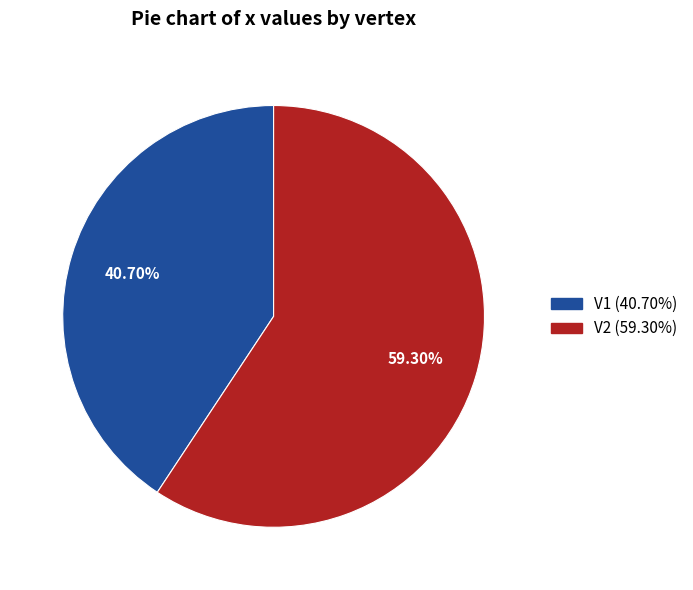

To the nearest percent, what percentage of the pie is V1?

41%